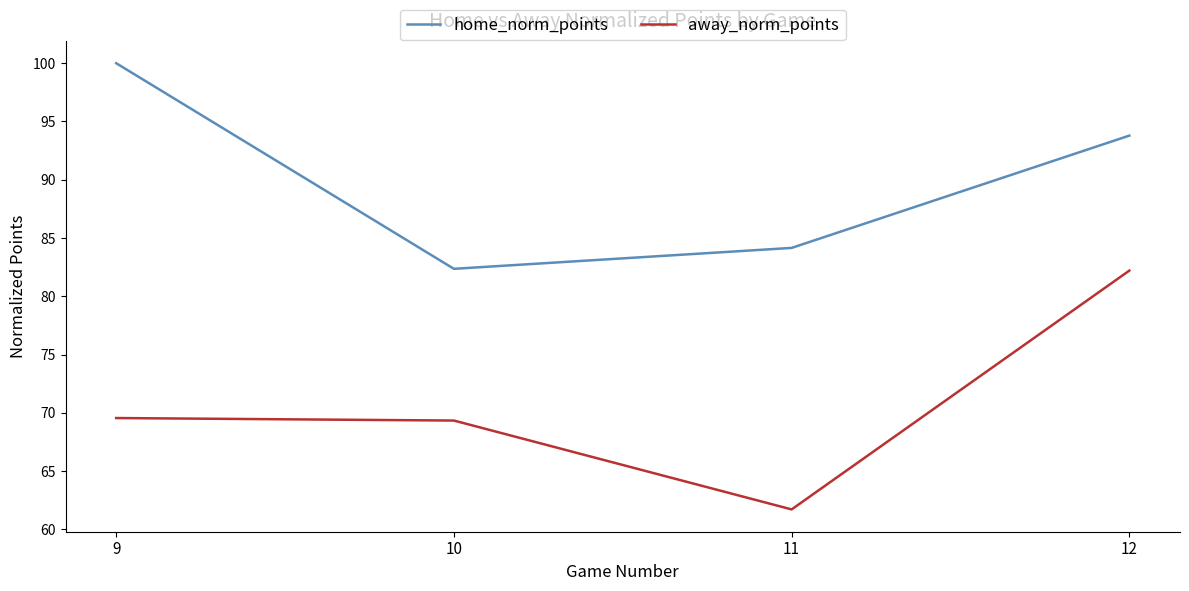

True or false: home_norm_points and away_norm_points cross at least once.

False